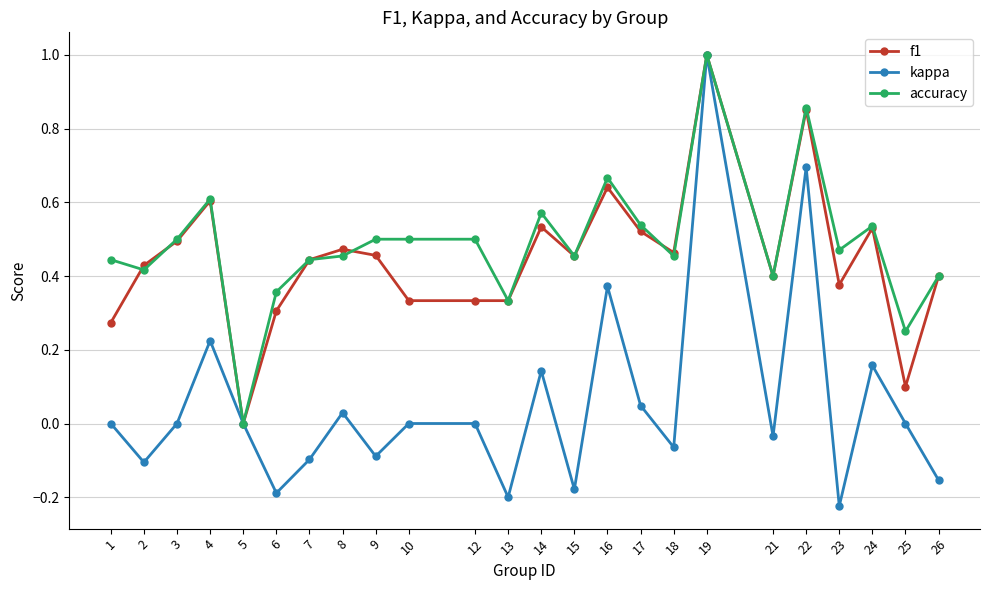

Where is the first local minimum for kappa?

2